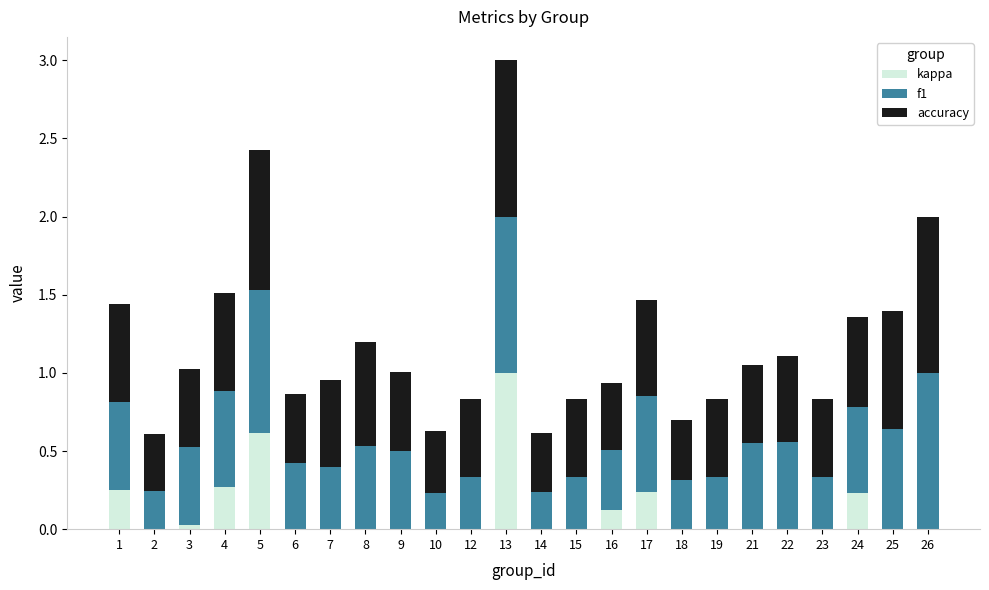

The value of kappa at 19 is 0.0. True or false?

True